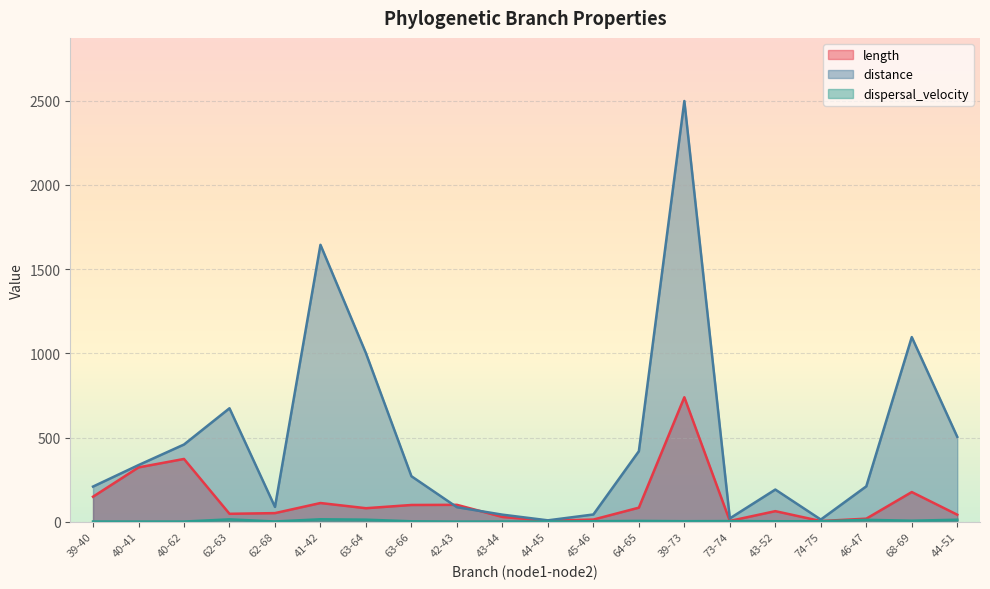

What is the difference between the maximum and second lowest values in the distance series?

2484.9